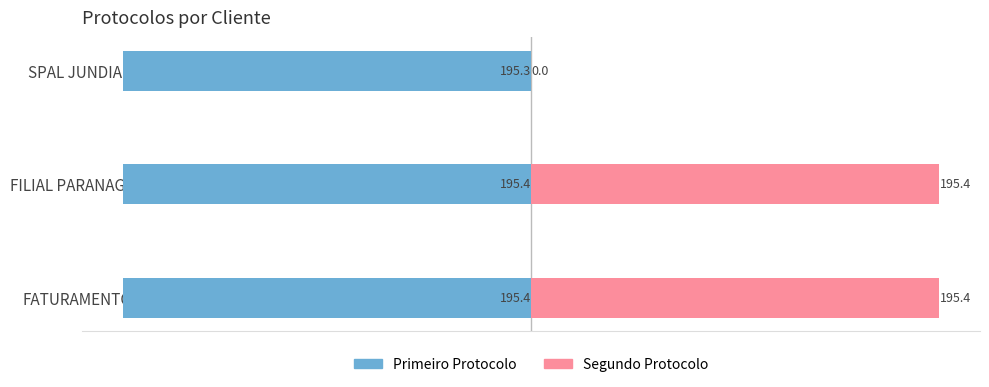

Is it true that Segundo Protocolo equals 0.0 at SPAL JUNDIAÍ?

True